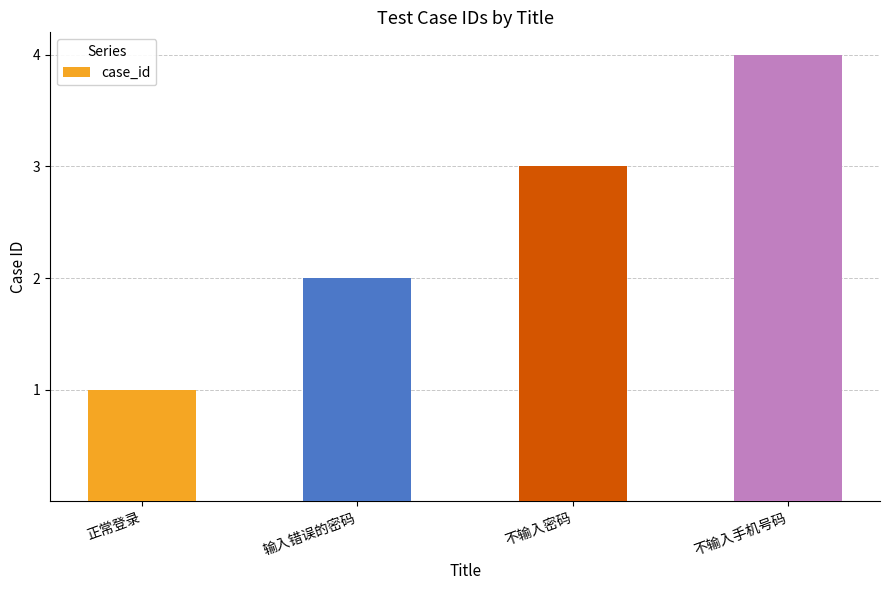

What is the ratio of the value at 不输入手机号码 to the value at 不输入密码?

1.3